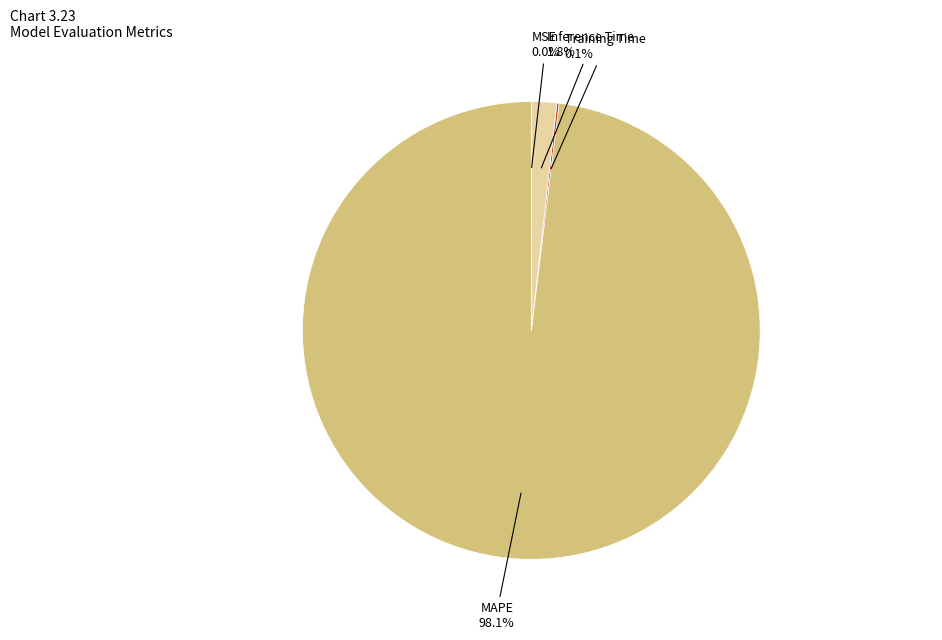

To the nearest percent, what is the difference between the largest and smallest slice percentages?

98%